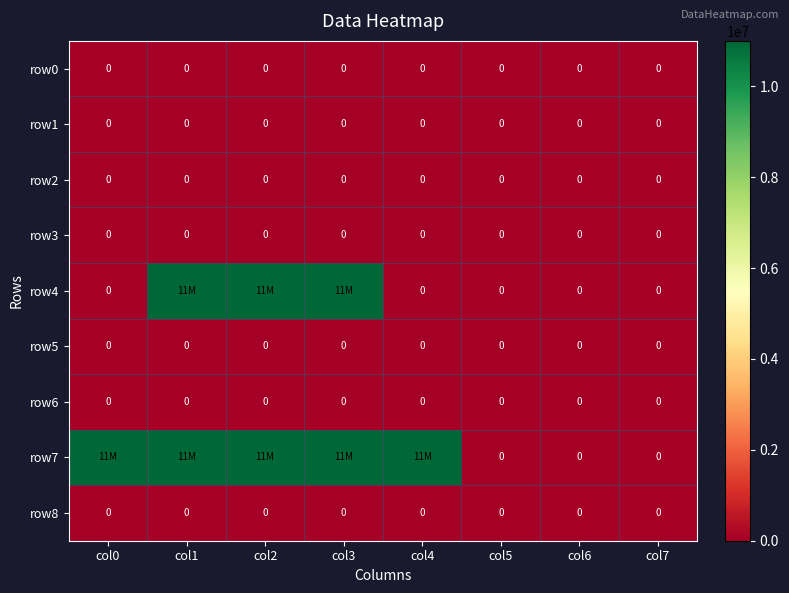

How many categories are shown in the chart?

8